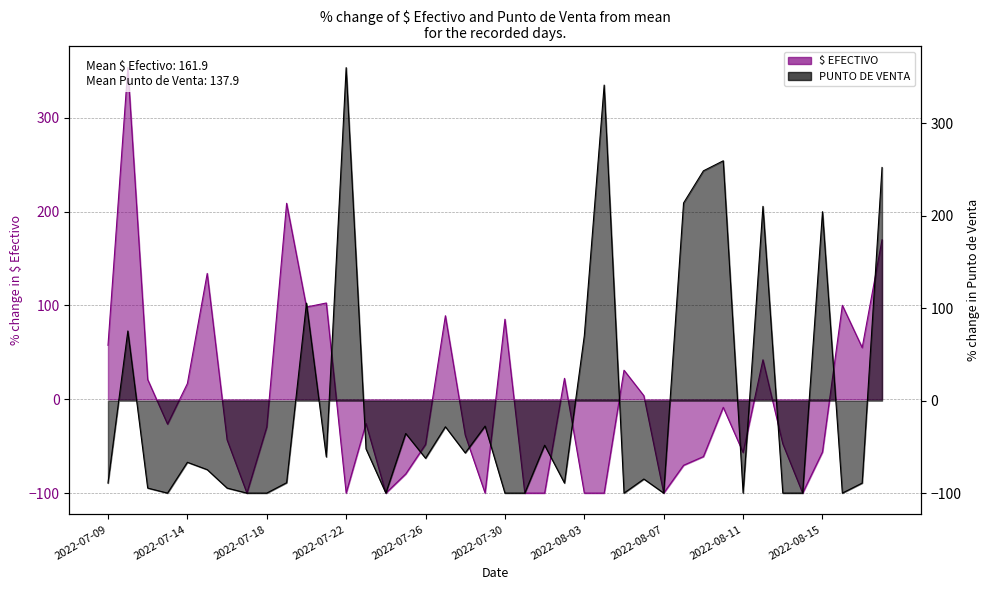

How many values in $ EFECTIVO _line are below zero?

23